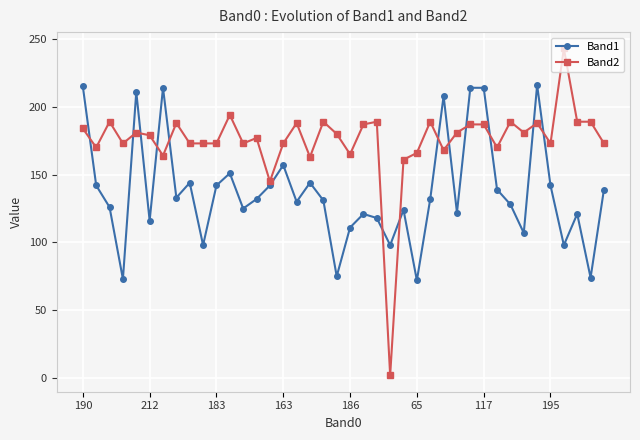

How many series are shown in this chart?

2